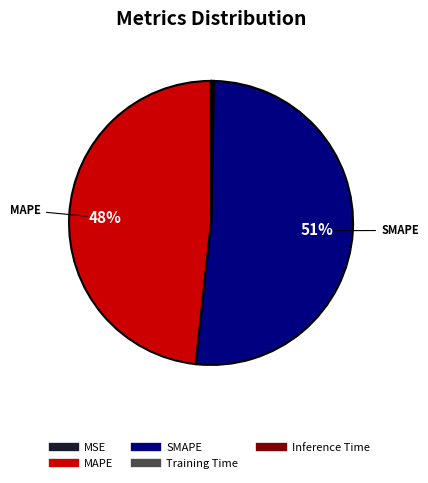

Is it true that MAPE is 48% of the pie?

True